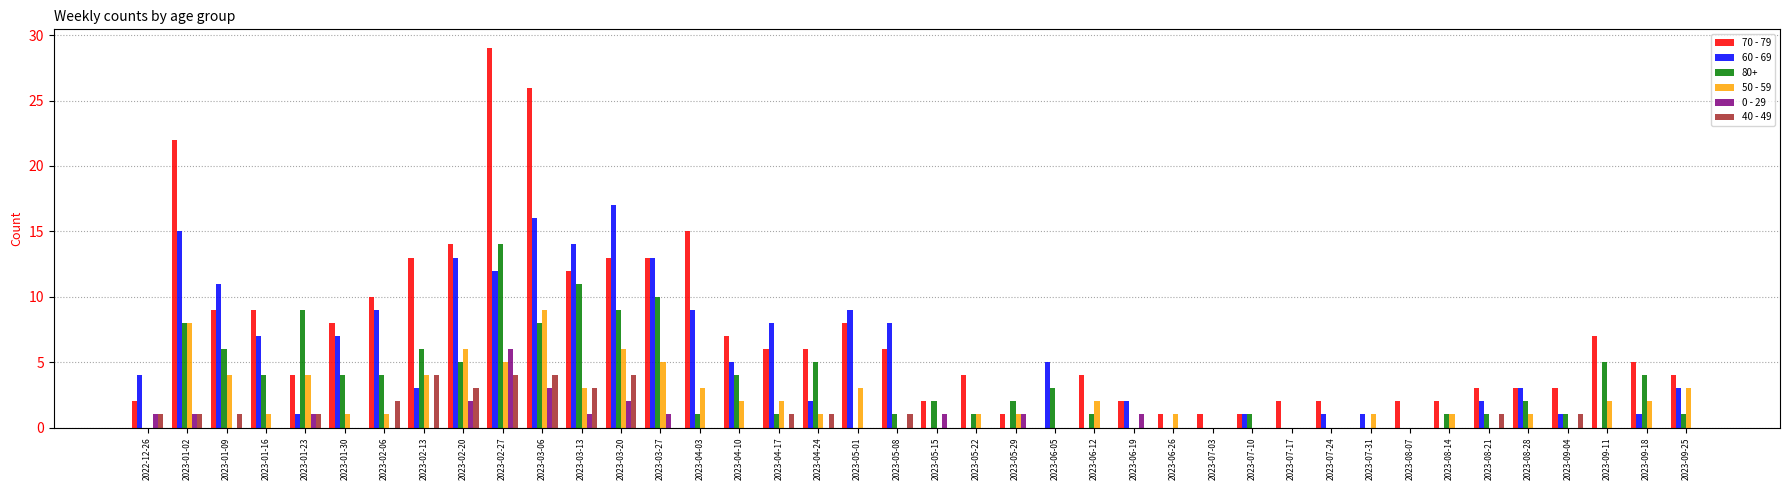

Which category has the highest value in the 80+ series?

2023-02-27